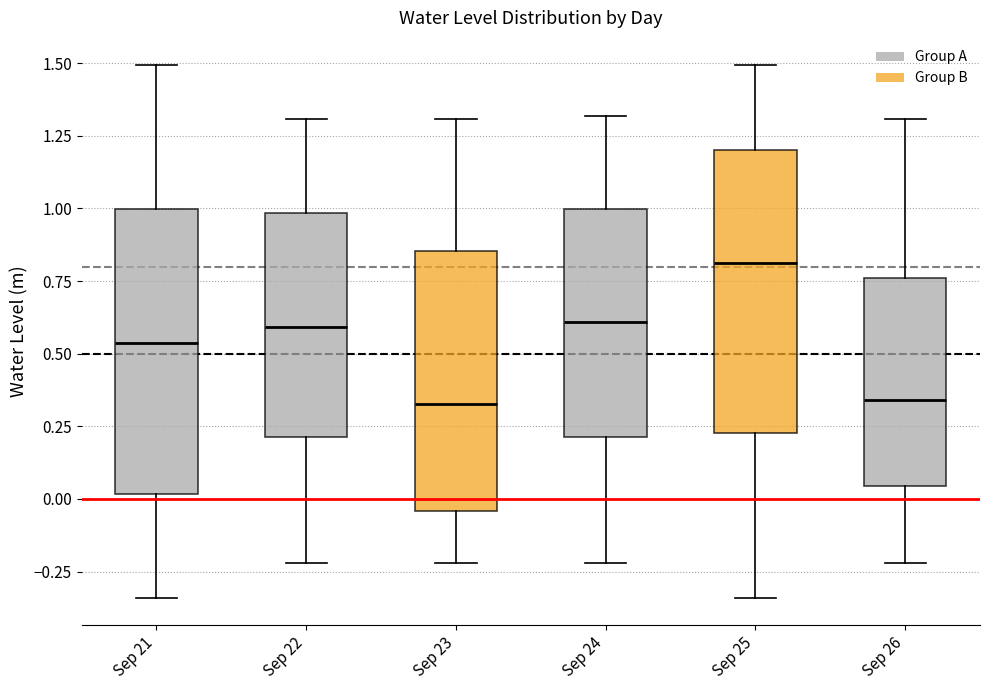

Which box's median line is the highest?

Sep 25